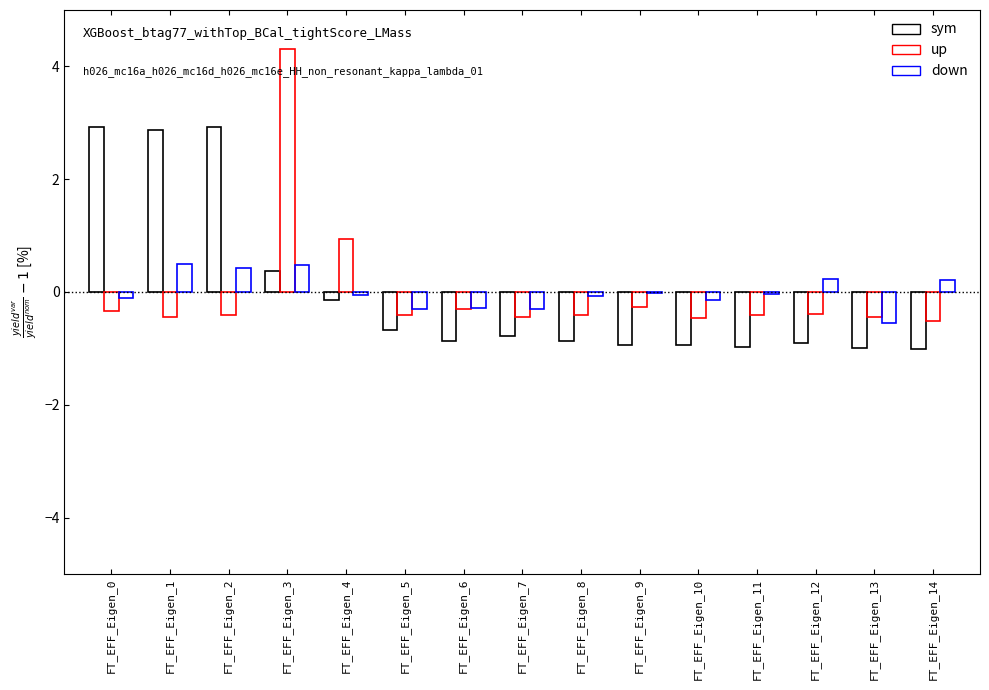

What is the spread (max minus min) of values at FT_EFF_Eigen_11?

0.9